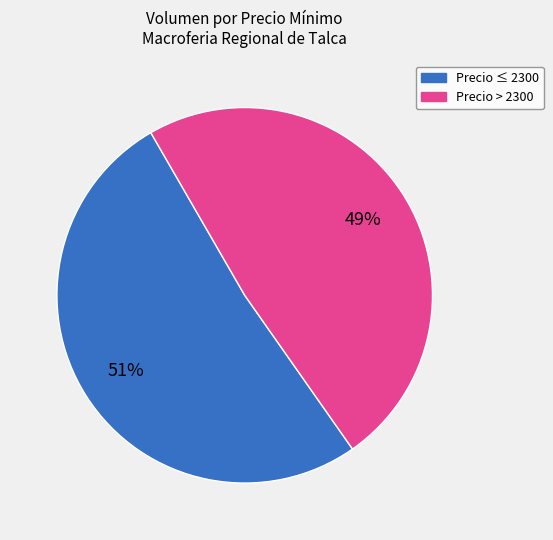

To the nearest percent, what is the average slice percentage?

50%